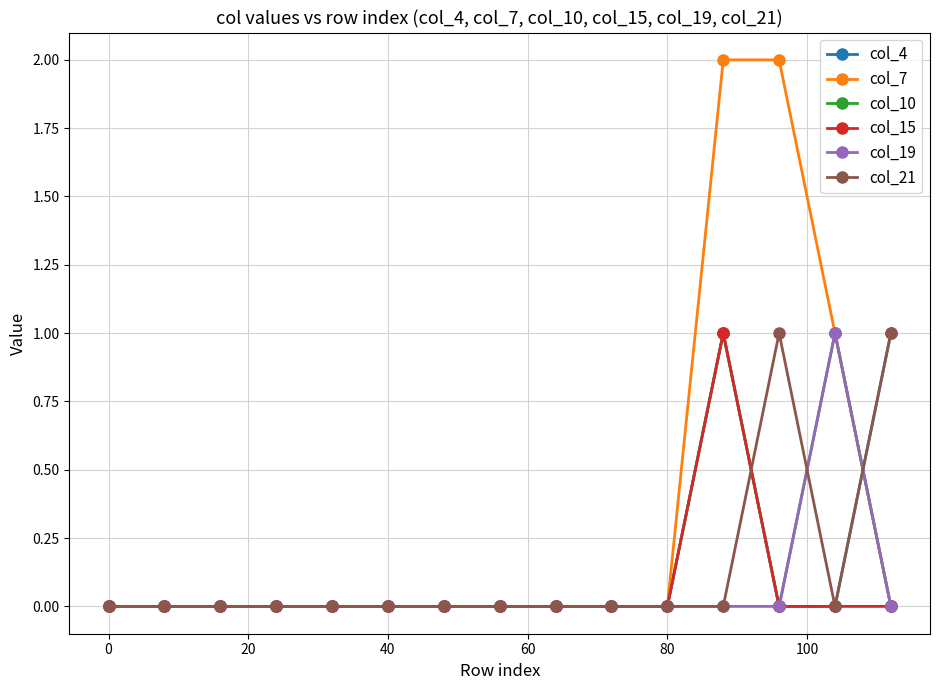

Which series has the largest total across all categories?

col_7